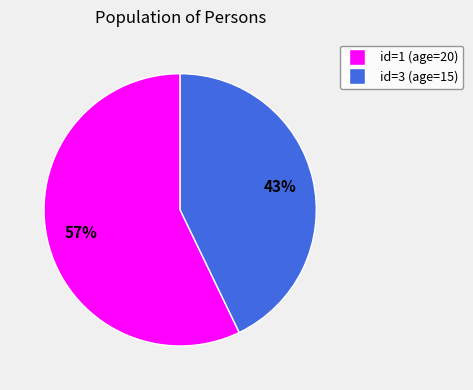

What percentage is the id=3 (age=15) slice, to the nearest percent?

43%